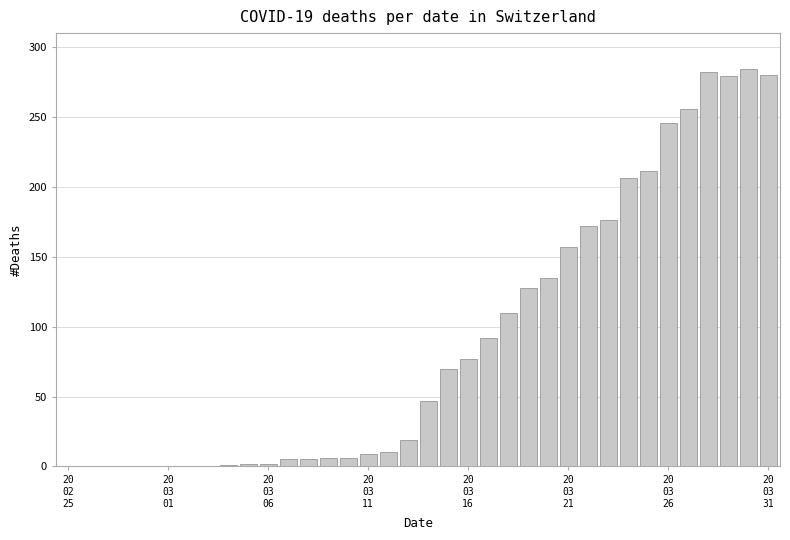

Are the bars horizontal?

No